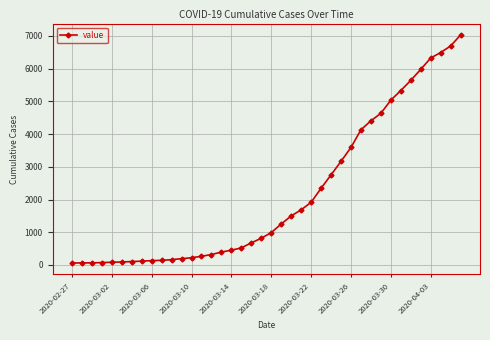

What is the maximum value shown in the chart?

7026